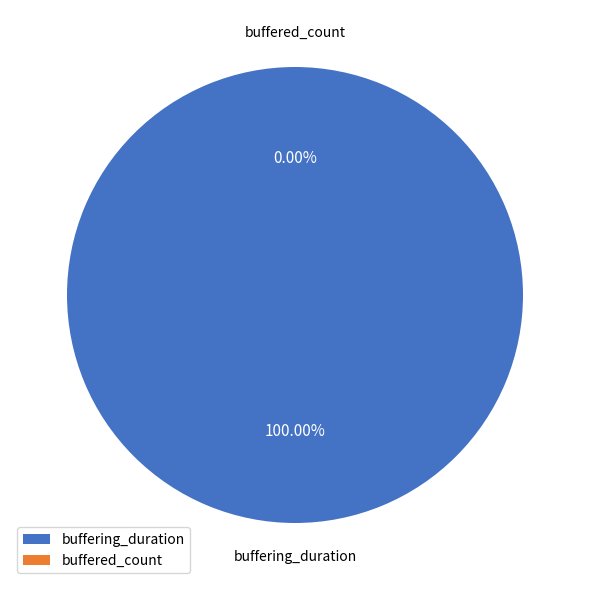

Which category has the biggest portion of the pie?

buffering_duration